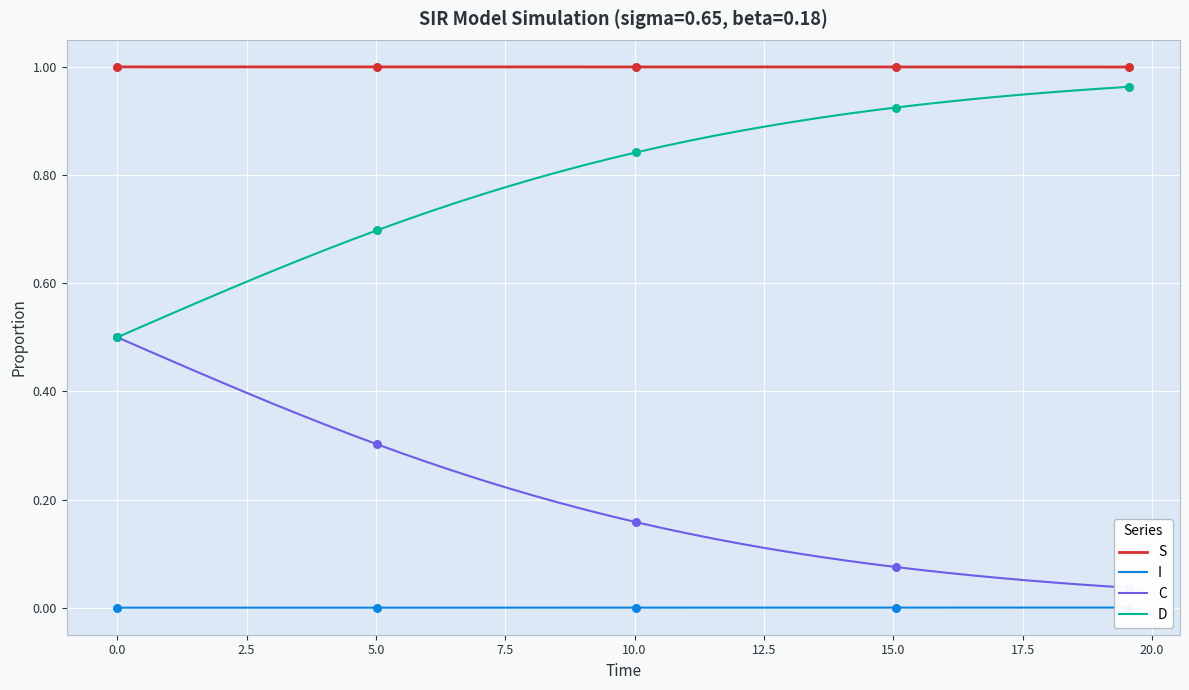

Is the value of C at 26 greater than the value of S at 24?

No